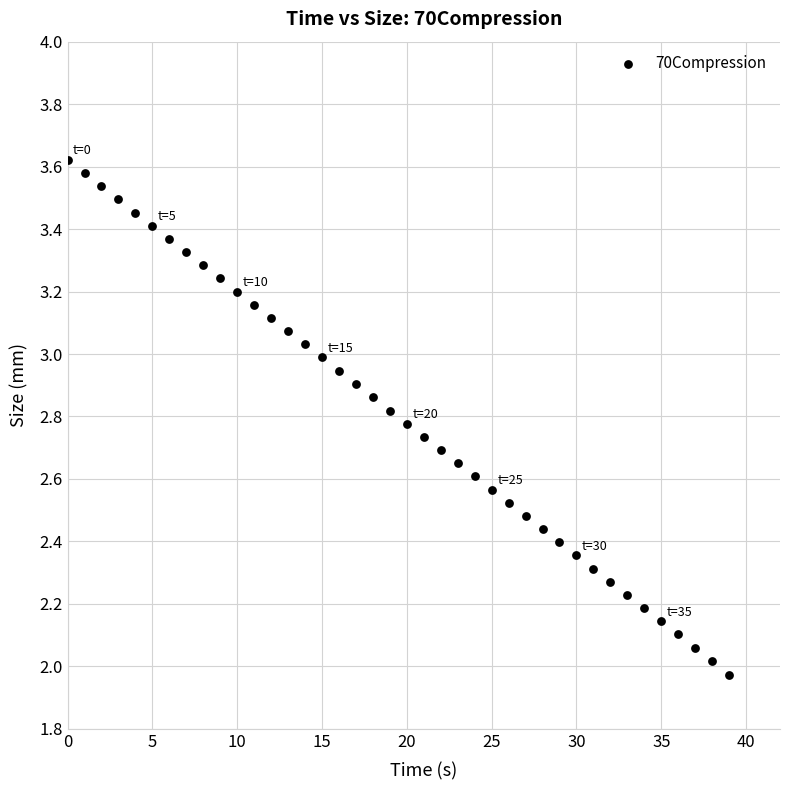

What is the range of Y values (max minus min)?

1.6